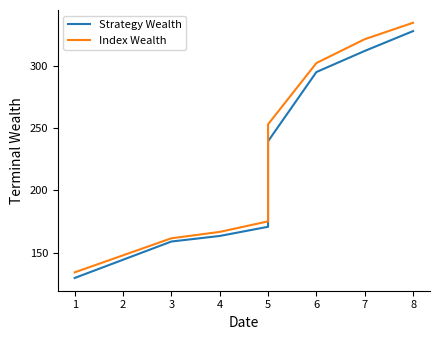

Between 5 and 6, which is larger?

6